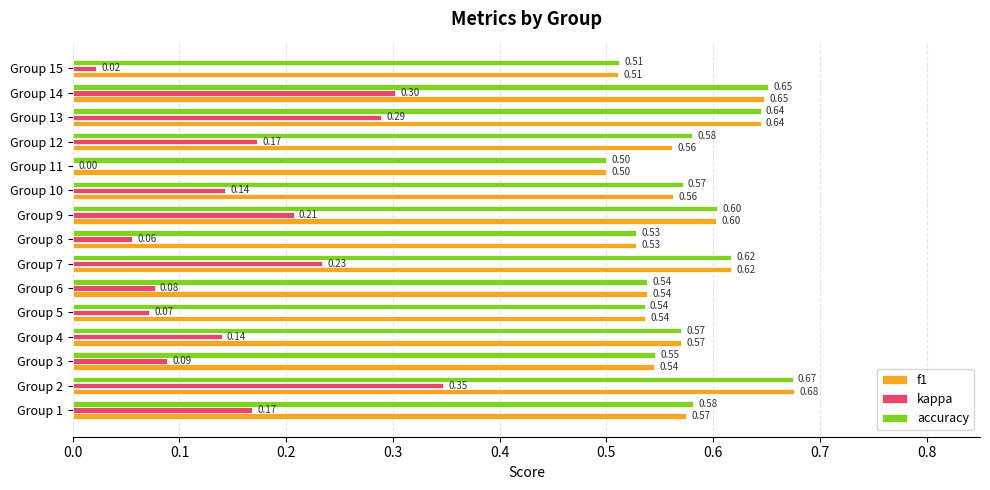

Which series has the largest total across all categories?

accuracy